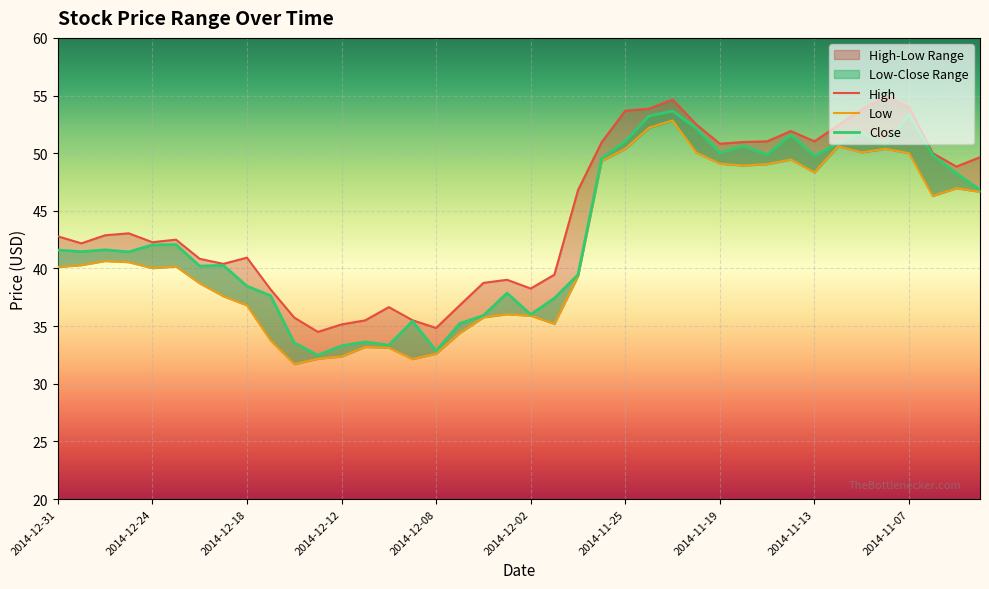

Between 2014-12-05 and 2014-12-16, which is larger?

2014-12-05